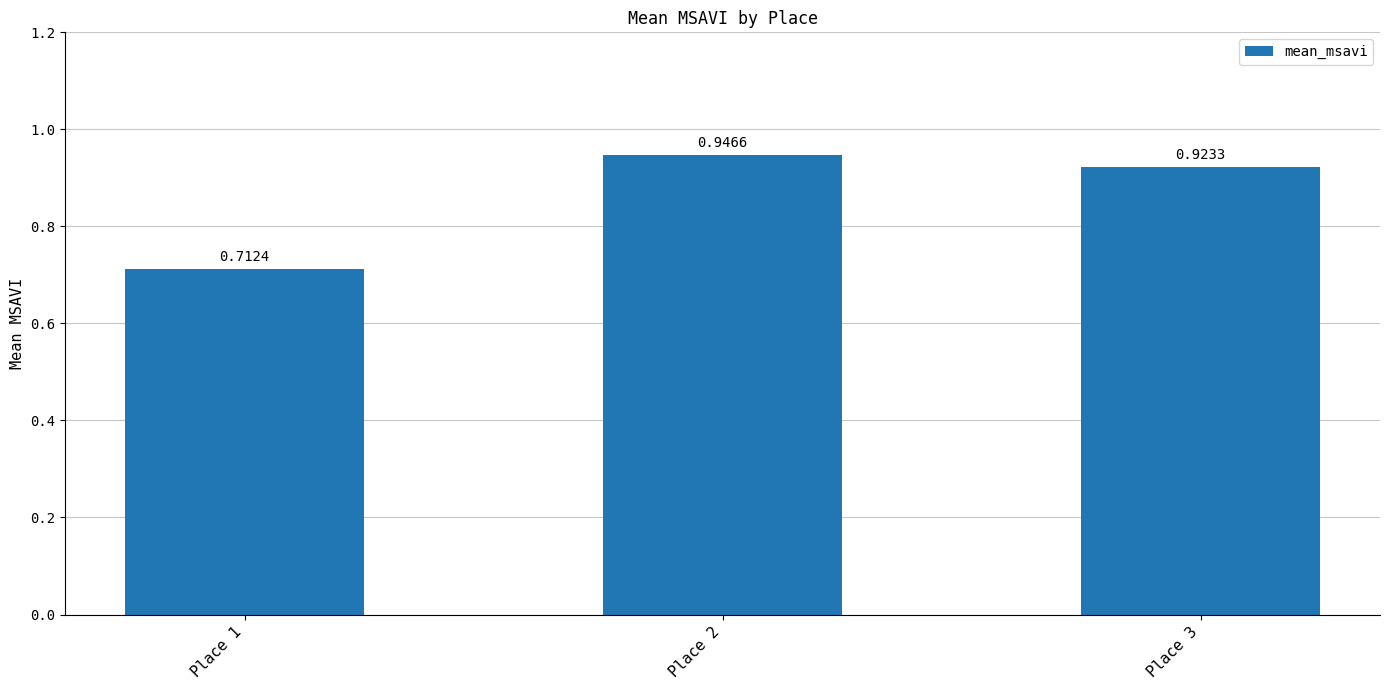

How many bars are there in total?

3